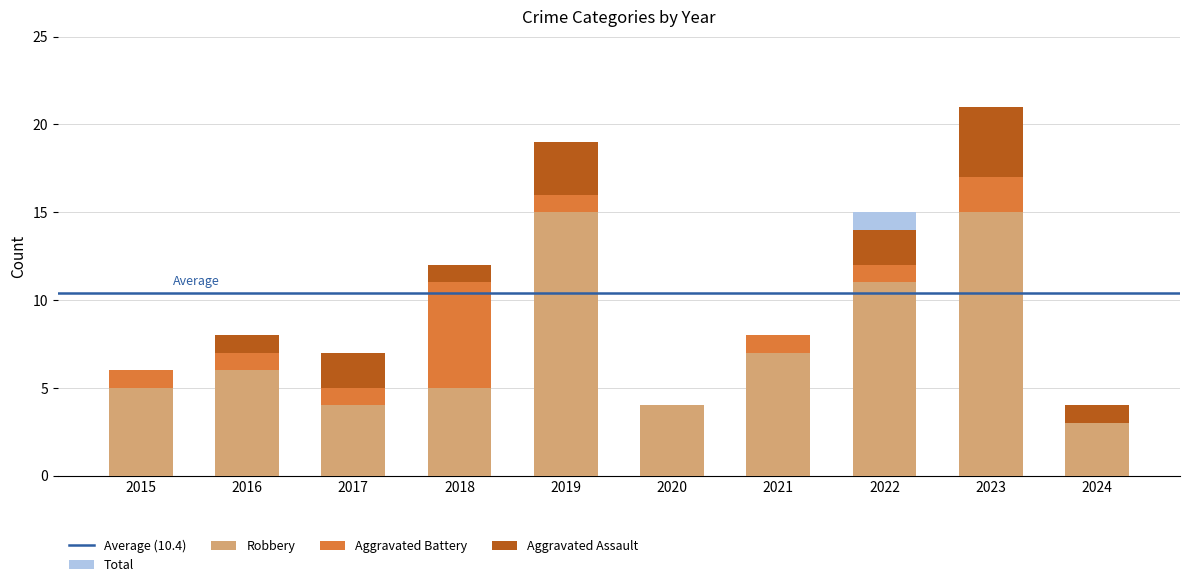

Rank the categories by Robbery value from highest to lowest.

2019, 2023, 2022, 2021, 2016, 2015, 2018, 2017, 2020, 2024